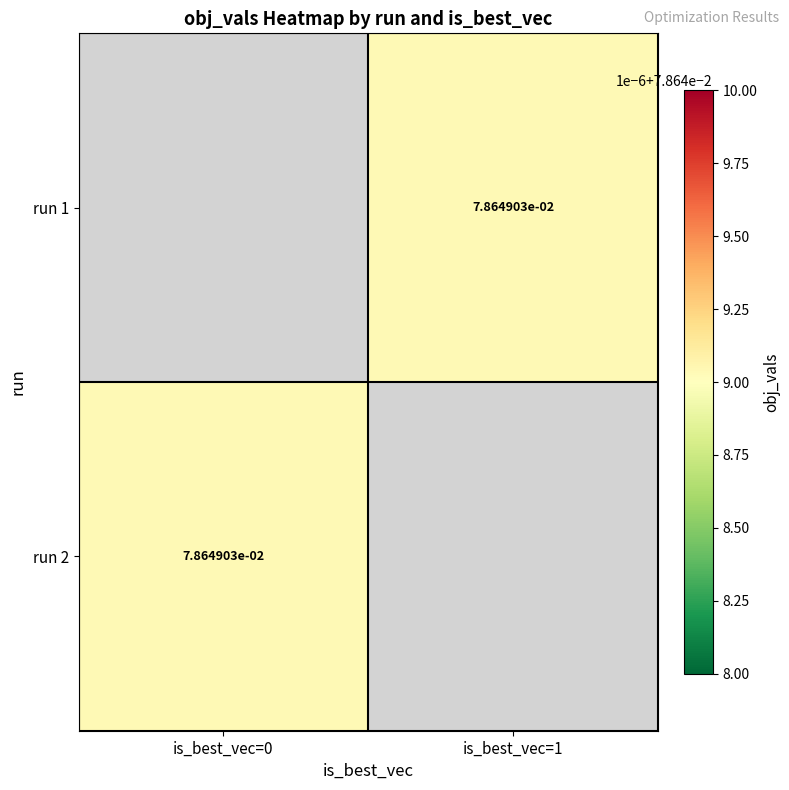

At which label does run 1 first exceed 0?

is_best_vec=1